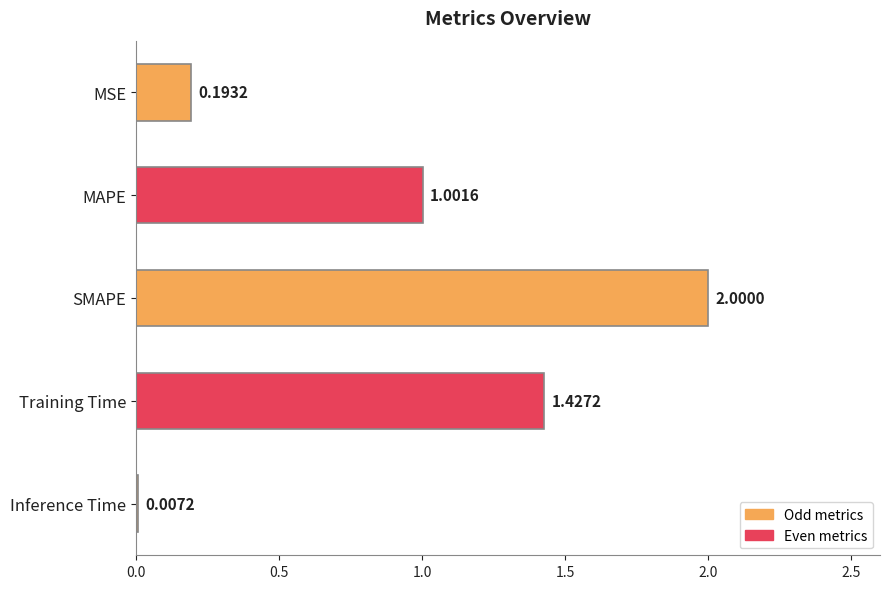

What is the ratio of the value at MAPE to the value at Training Time?

0.7